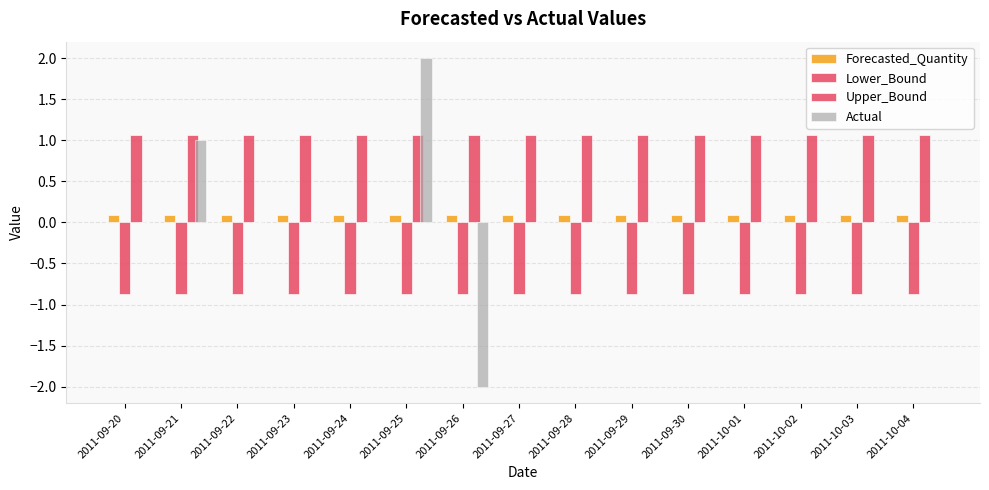

At which category is the sum across all series the highest?

2011-09-25